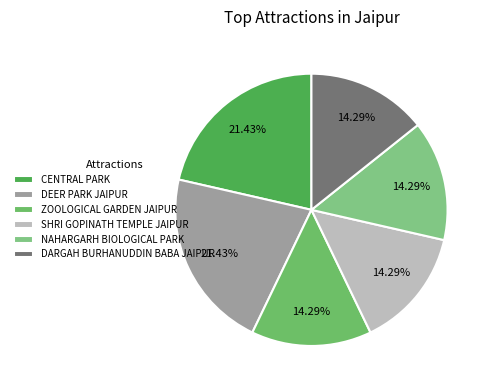

Count the number of slices in the pie.

6